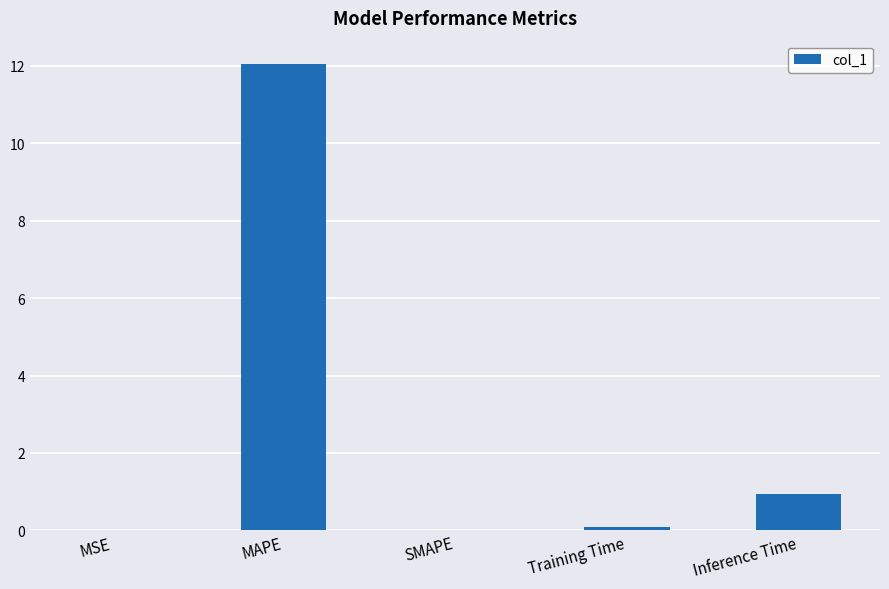

At which category does the chart reach its peak across all series?

MAPE